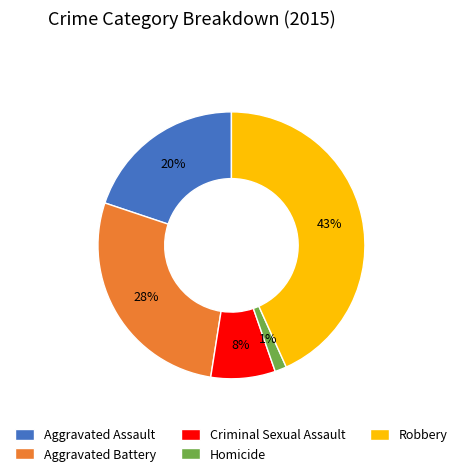

Does any single category account for the majority?

No